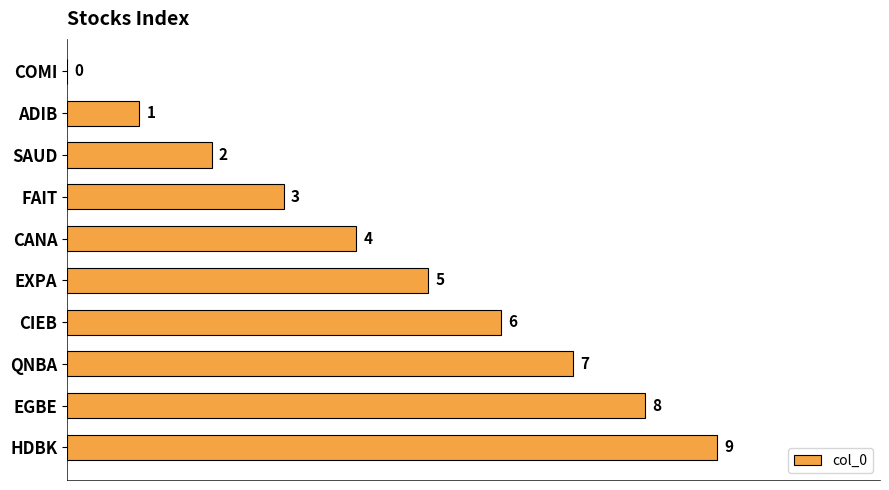

The chart shows a value of 6 at COMI. True or false?

False